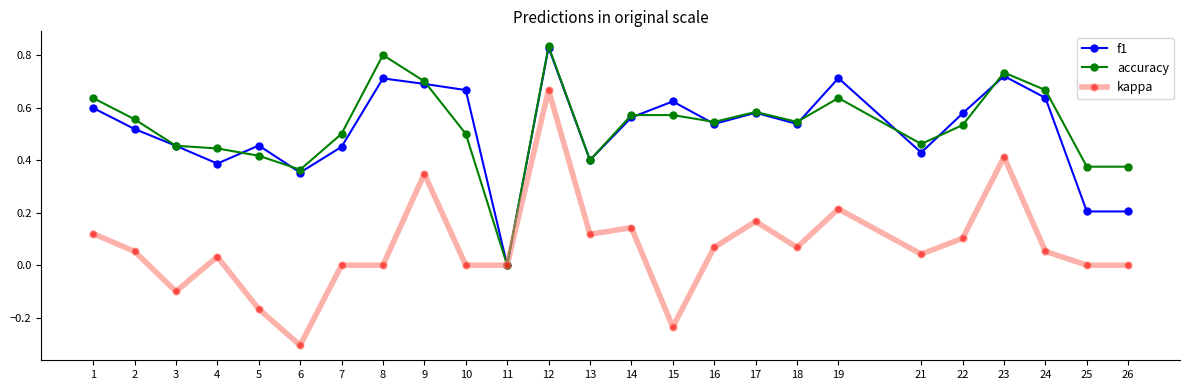

How many lines are shown in the chart?

3